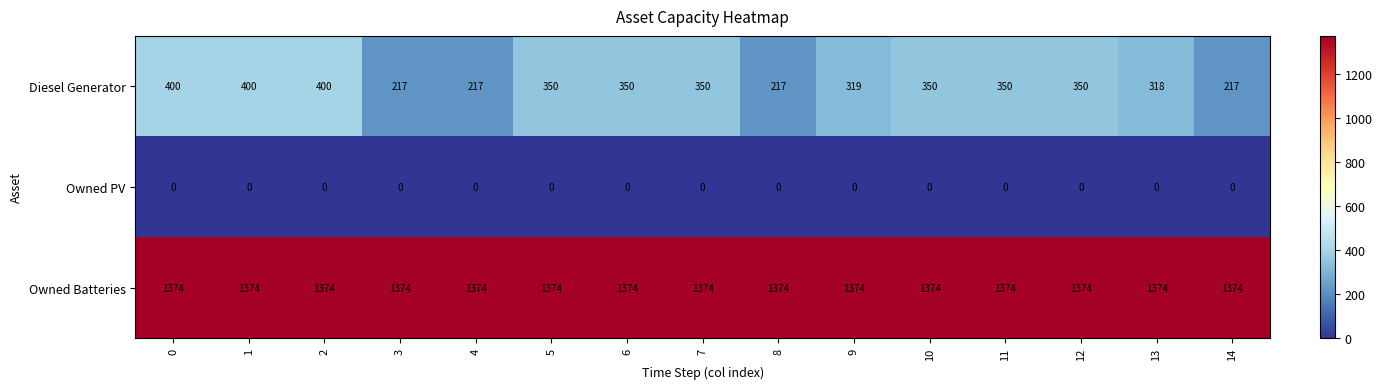

The value of Diesel Generator at 14 is 70. True or false?

False